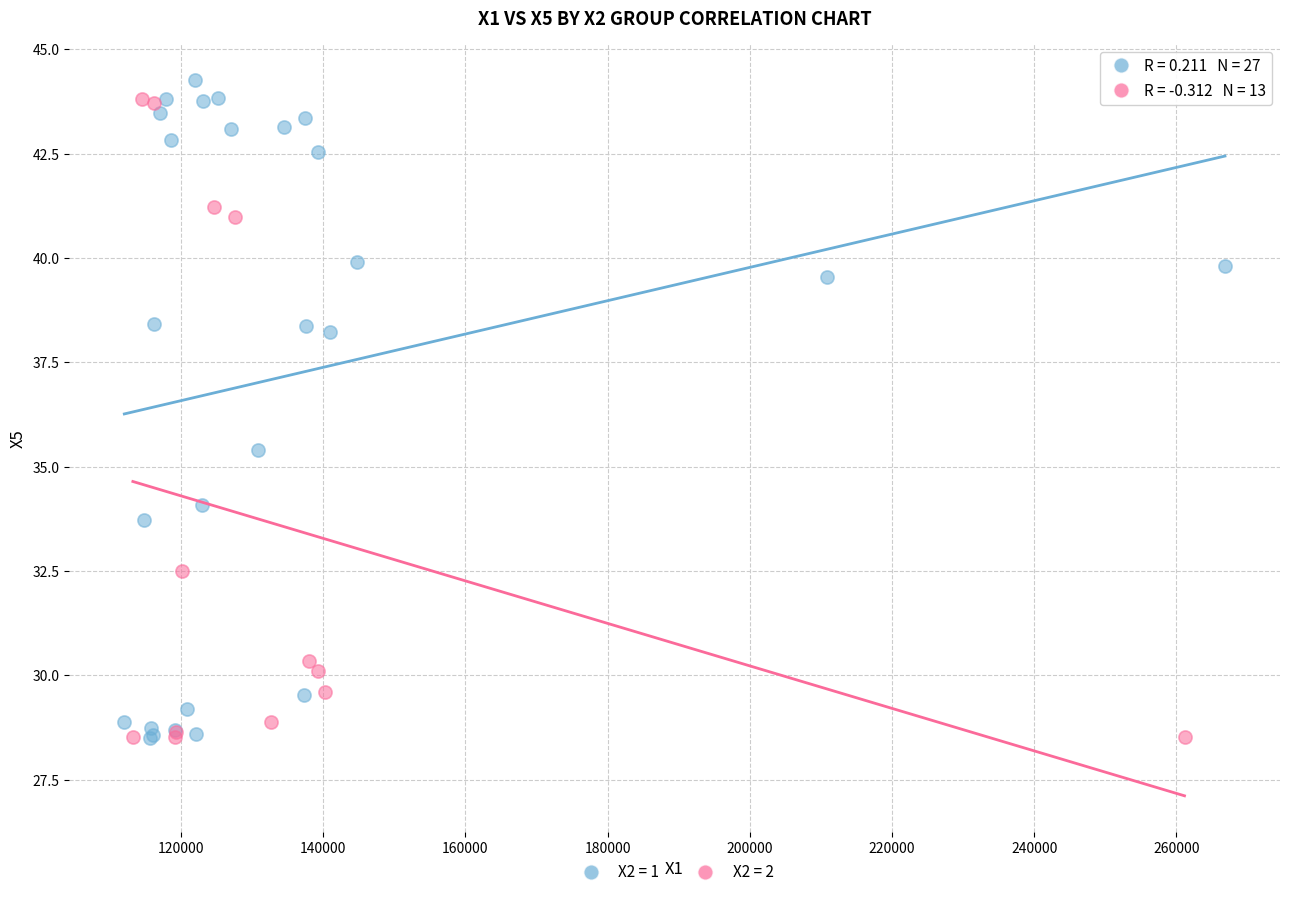

What are all the series names shown in the legend?

X2 = 1, X2 = 2